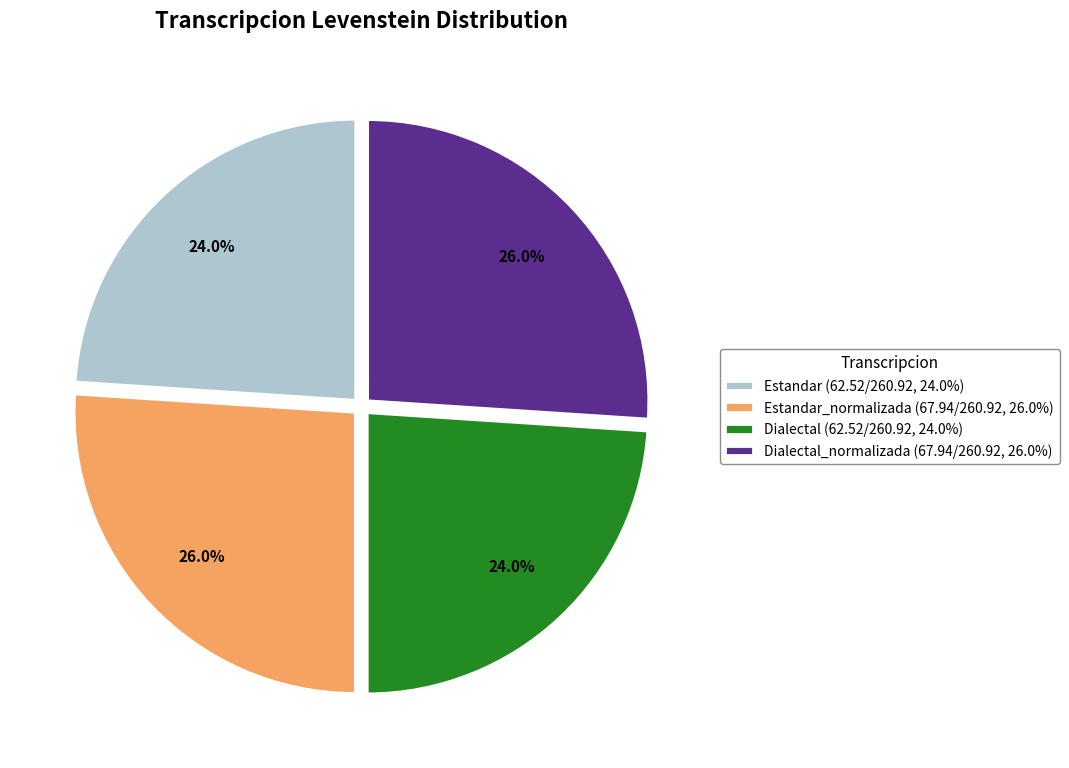

Does Estandar (62.52/260.92, 24.0%) represent more than half of the total?

No